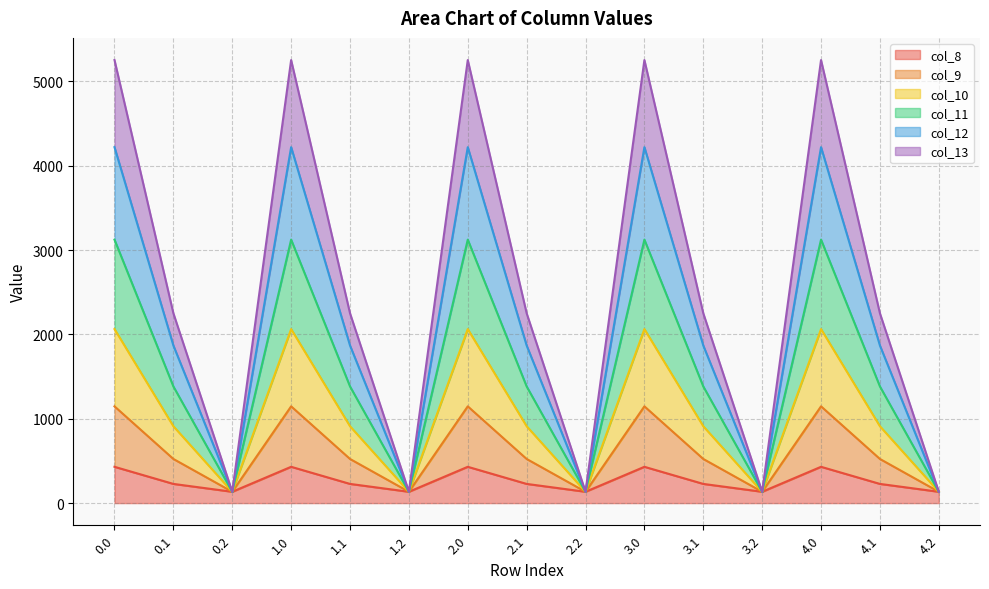

What is the maximum value for col_8?

430.3